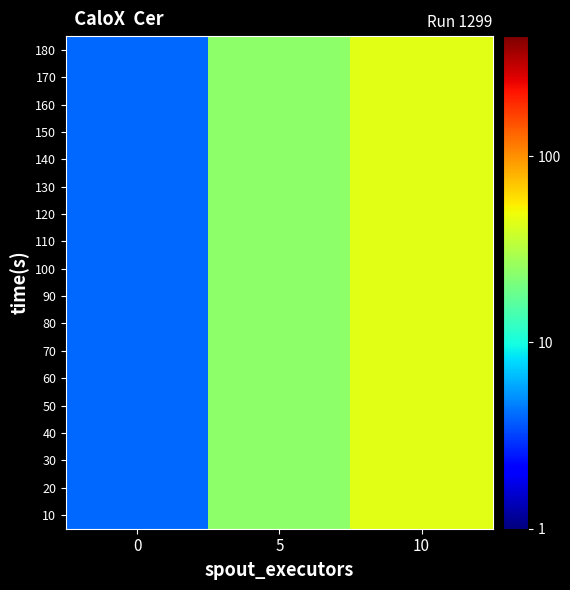

Which label corresponds to the largest value in the chart?

10